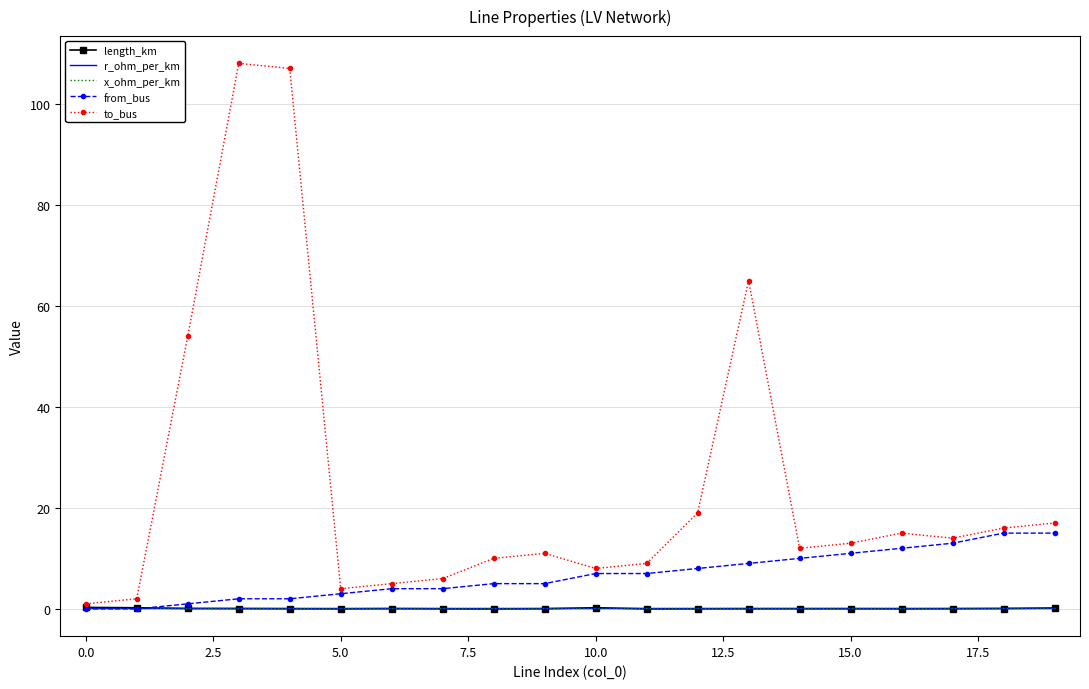

Which series has the largest range (max minus min)?

to_bus